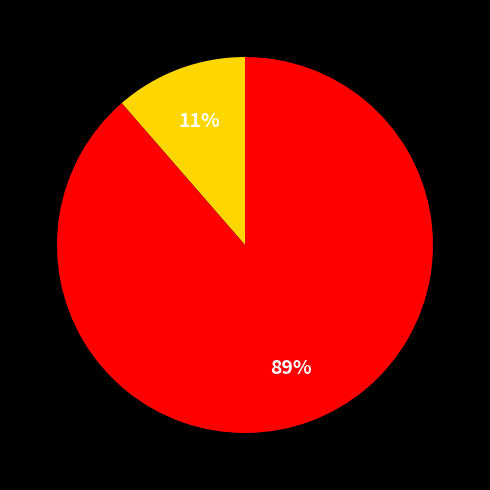

How many slices are in this pie chart?

2